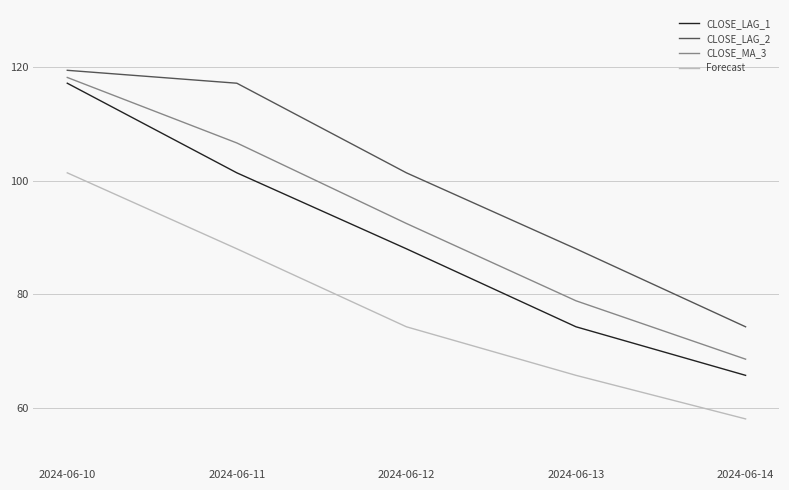

What are all the series names shown in the legend?

CLOSE_LAG_1, CLOSE_LAG_2, CLOSE_MA_3, Forecast